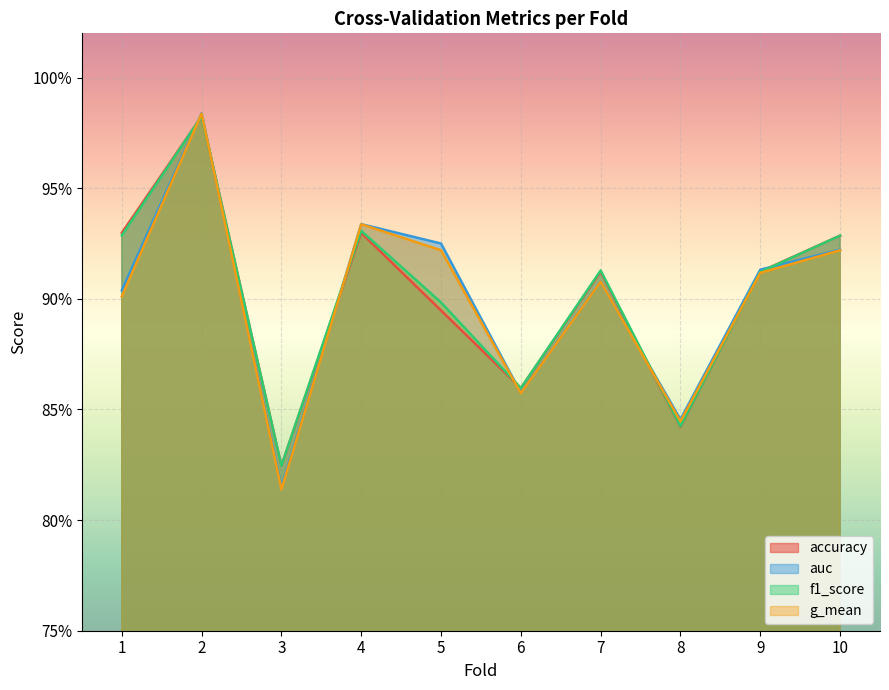

Between 6 and 3, which is larger?

6